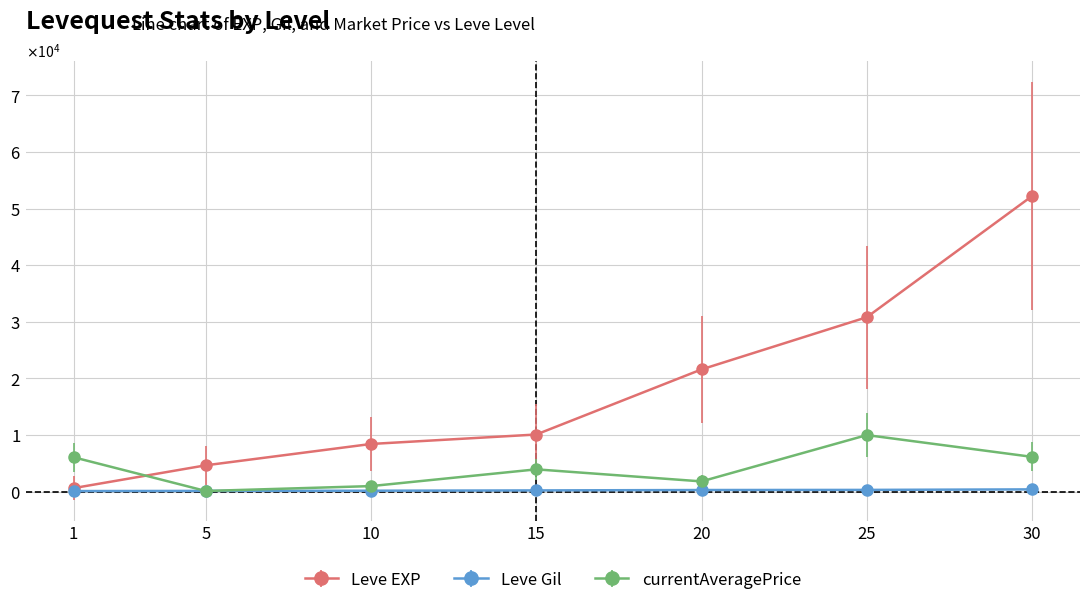

Is this an area chart (filled region under the line)?

No